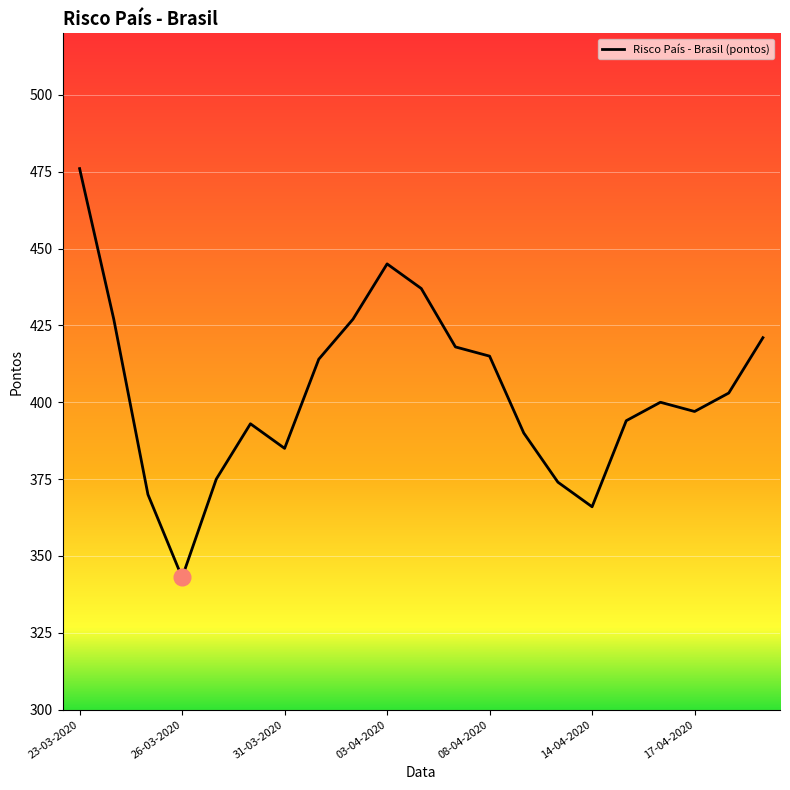

What is the smallest value displayed?

343